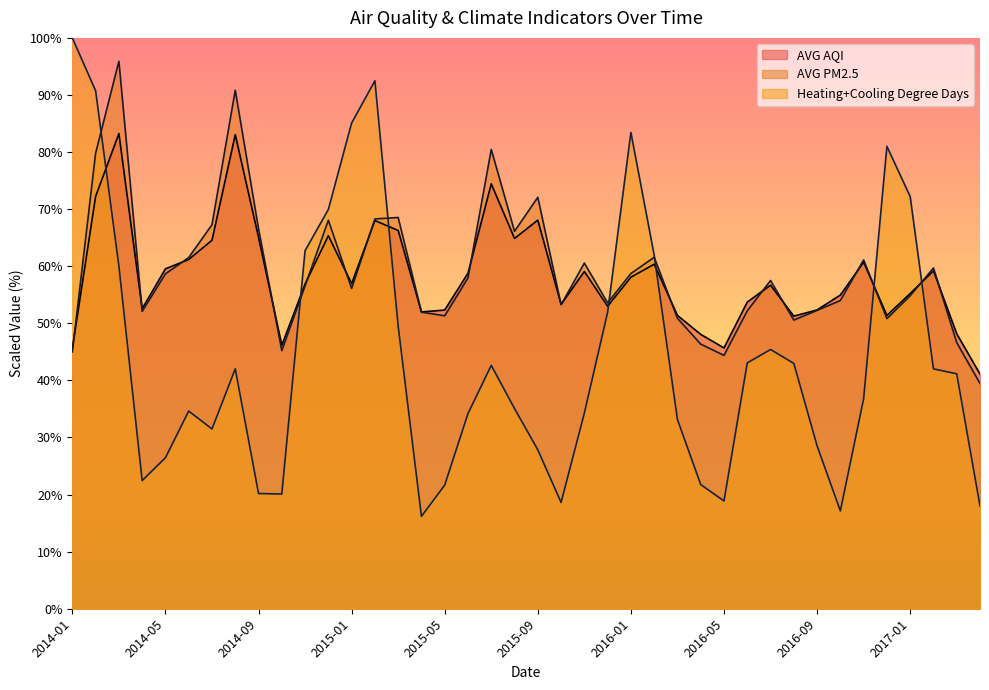

Does the chart have visible grid lines?

No